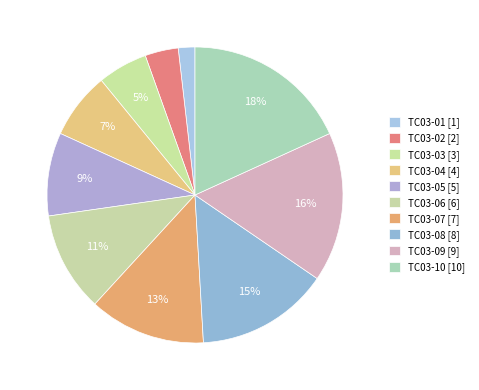

How many slices are in this pie chart?

10